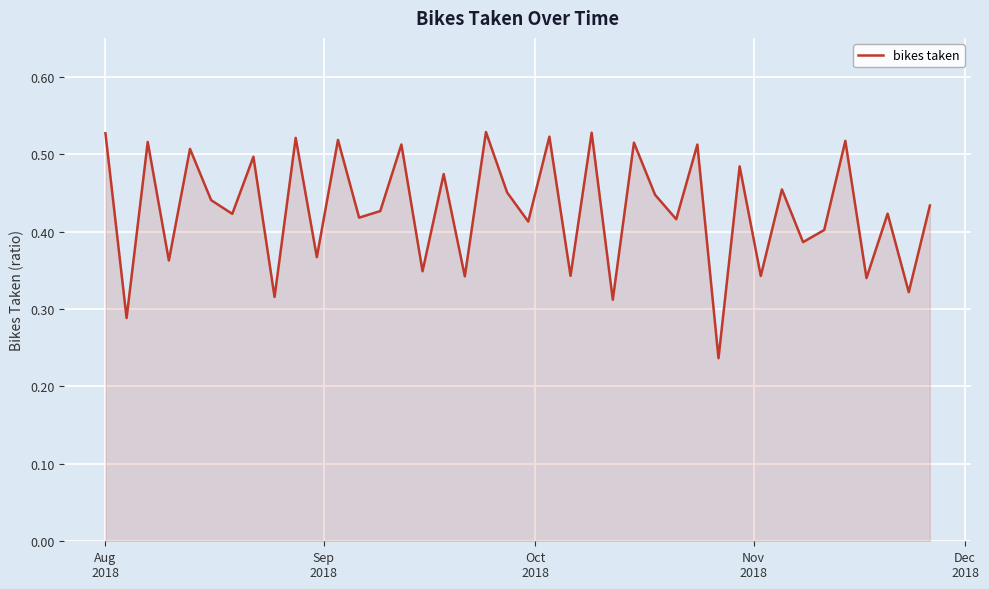

How many interior local peaks (higher than both neighbors) does the data have?

16